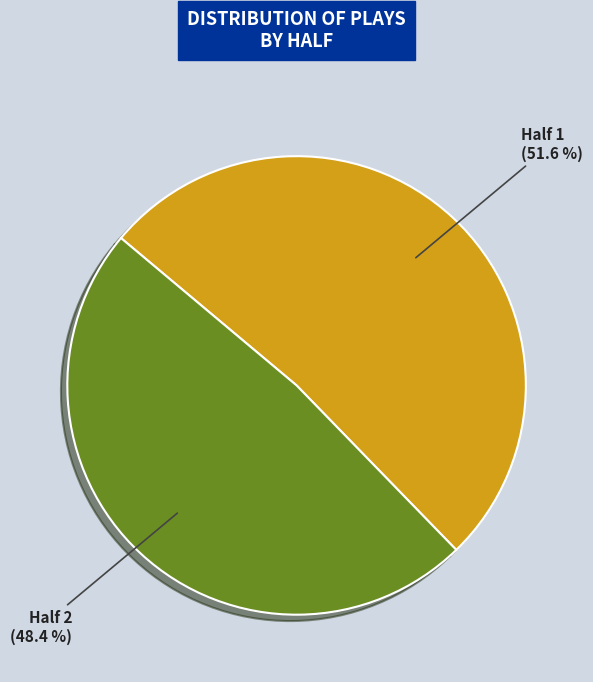

Count the number of slices in the pie.

2